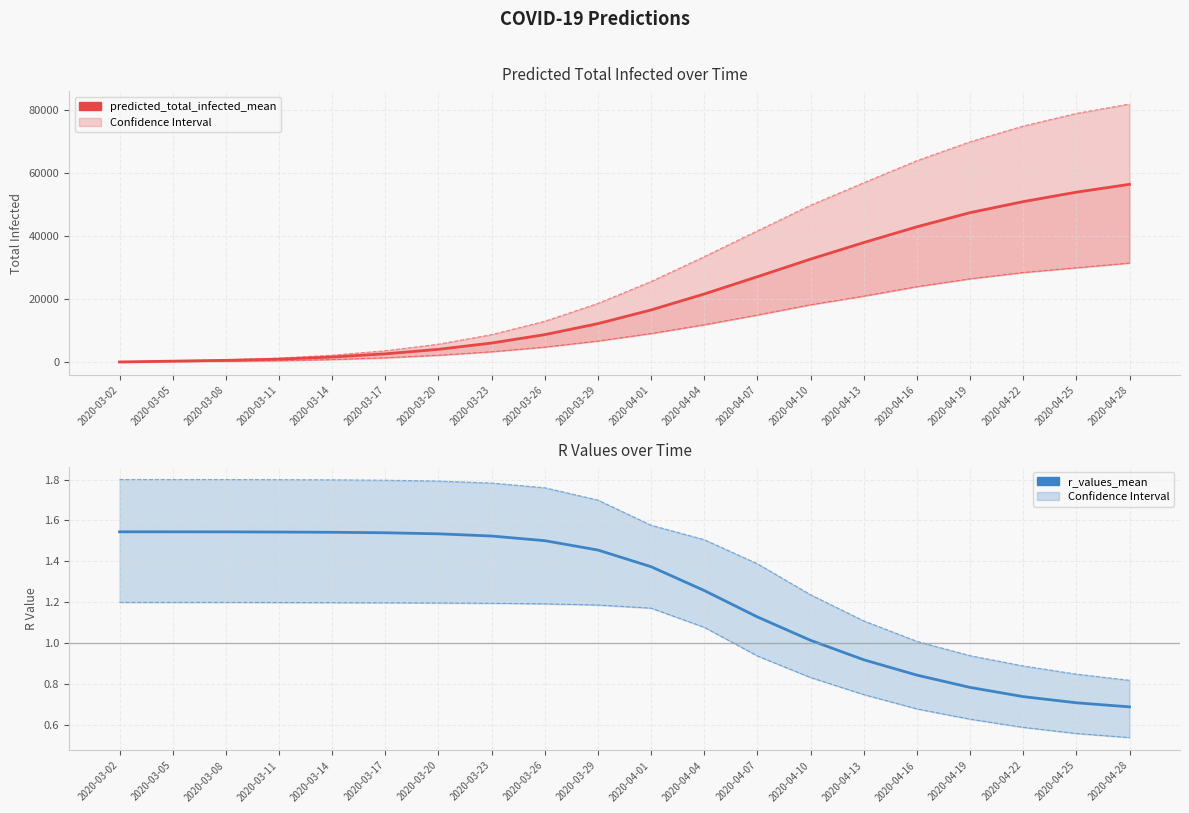

List the series in order of their peak value, lowest first.

r_values_lower, r_values_mean, r_values_upper, predicted_total_infected_lower, predicted_total_infected_mean, predicted_total_infected_upper